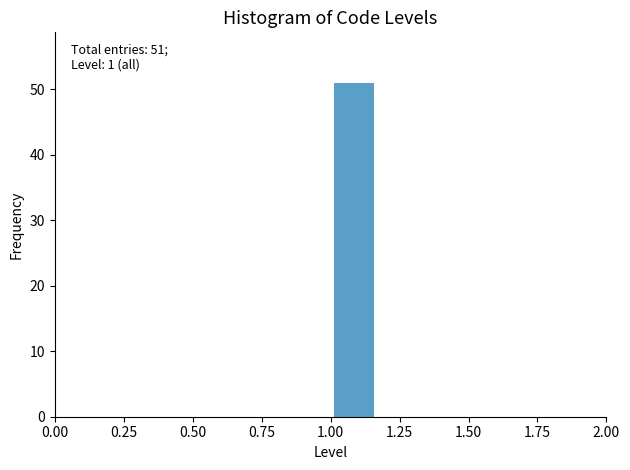

Read against the x-axis, roughly where is the centre of the tallest bar?

1.10